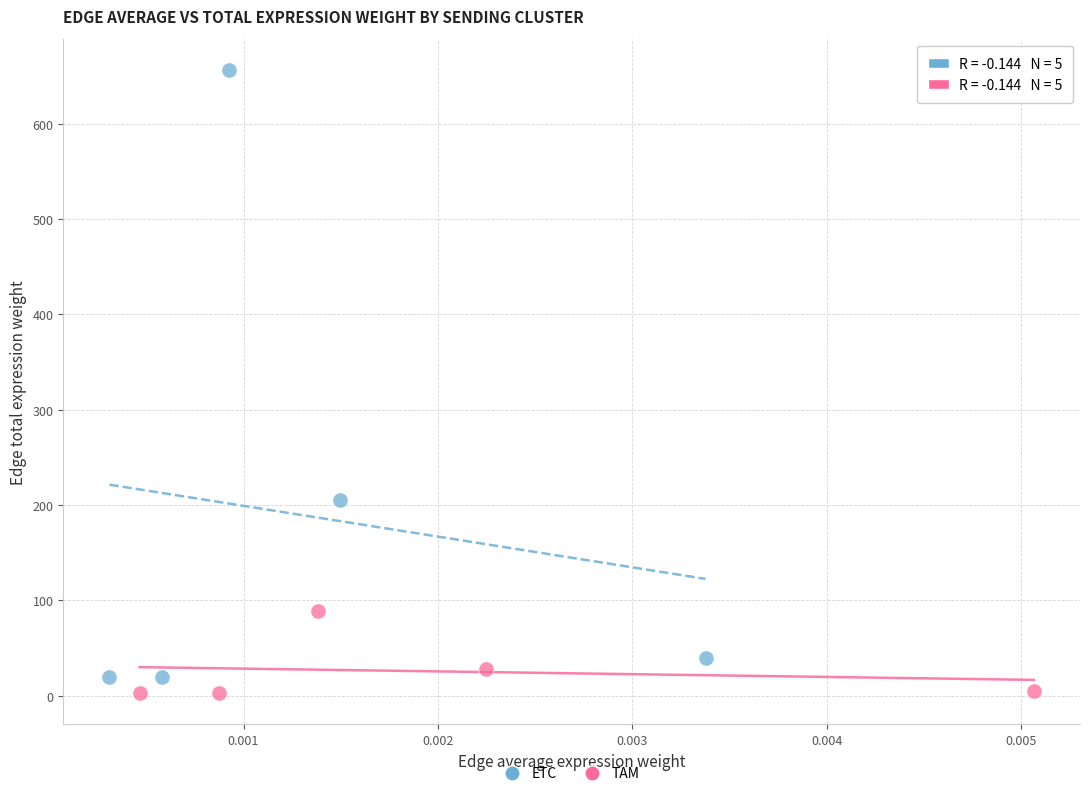

Which series has the largest Y range (max minus min)?

ETC